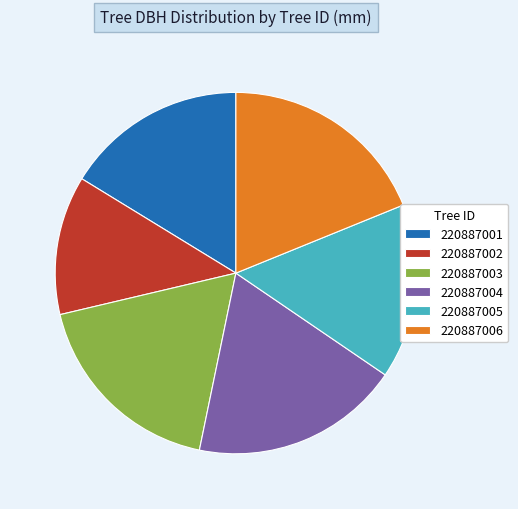

Count the number of slices in the pie.

6